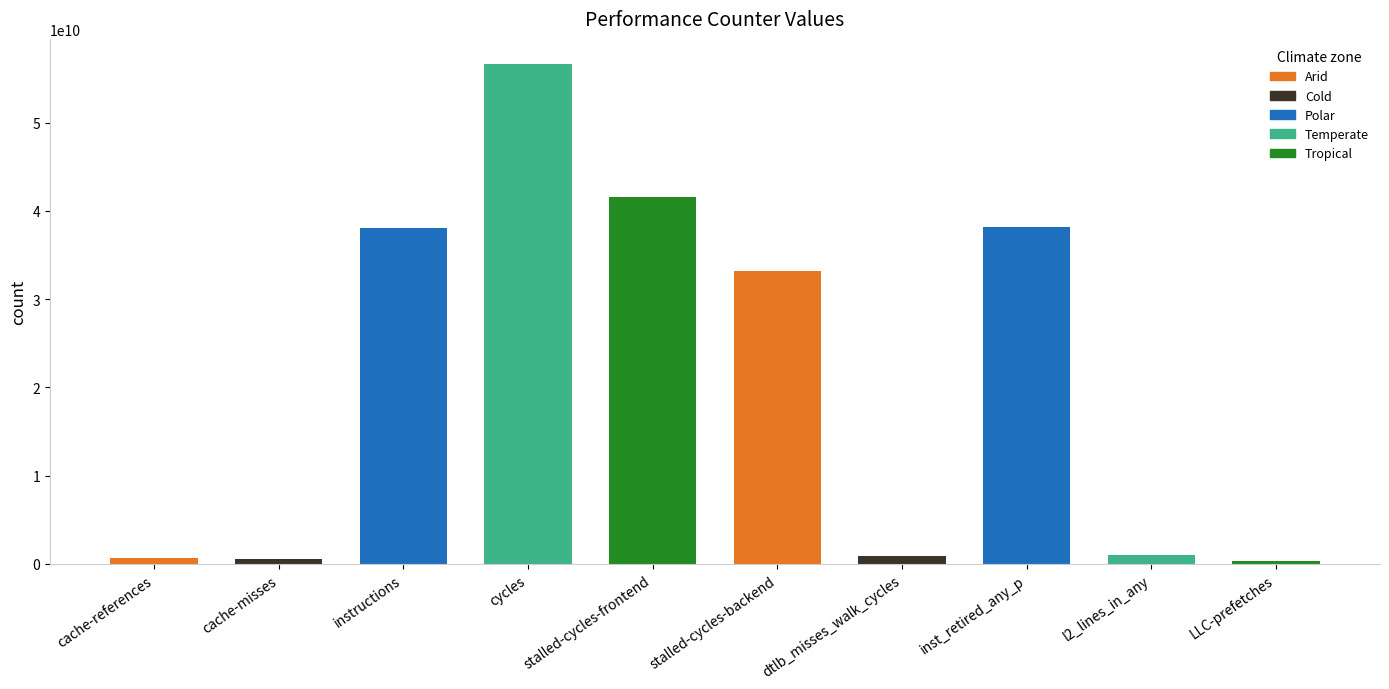

What is the label of the 1st bar from the right?

LLC-prefetches